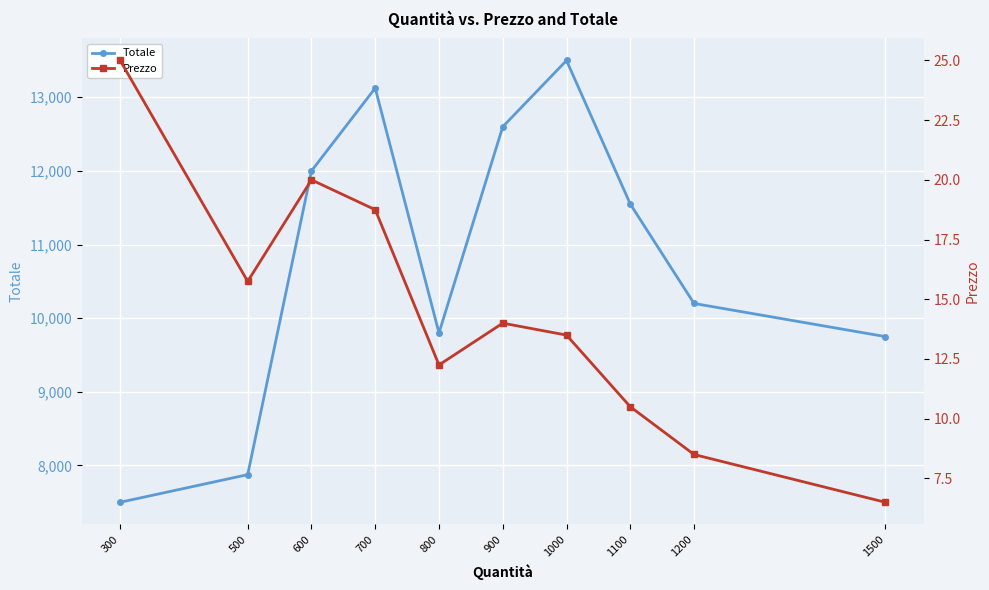

What is the difference between the second highest and second lowest values in the Totale series?

5250